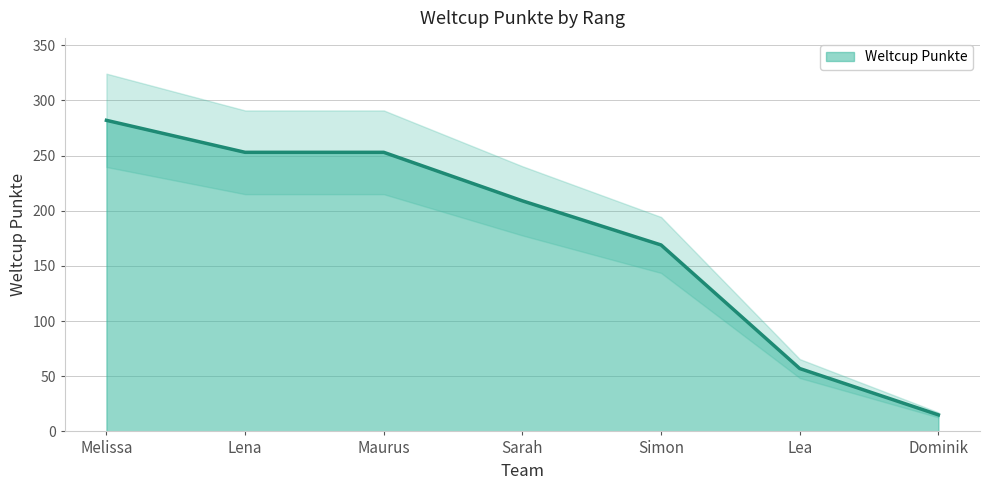

What is the difference between the values at Dominik and Simon?

154